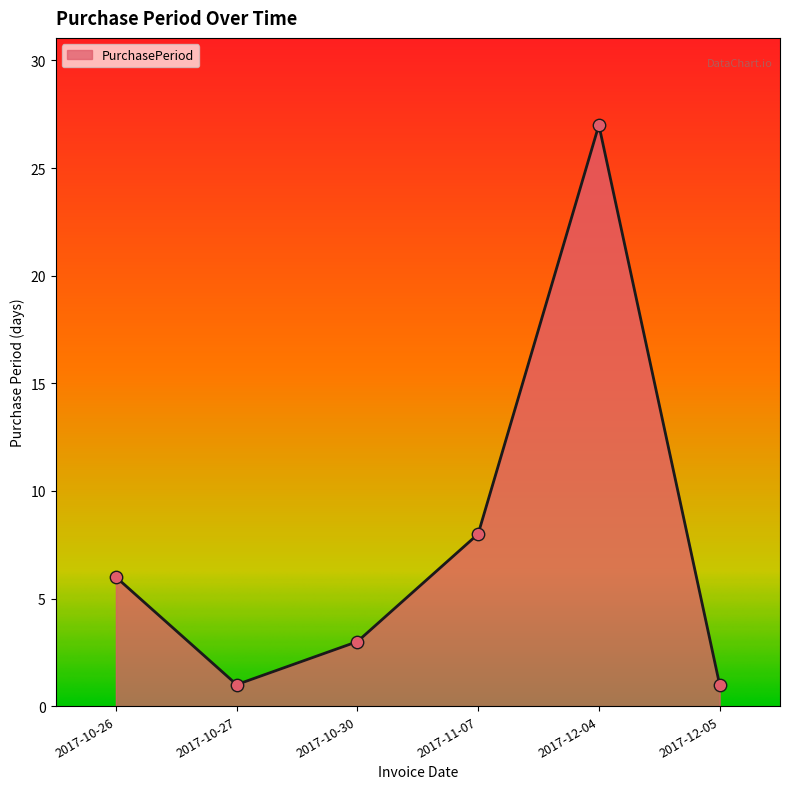

Approximately how many times larger is the value at 2017-12-05 compared to 2017-11-07?

0.1